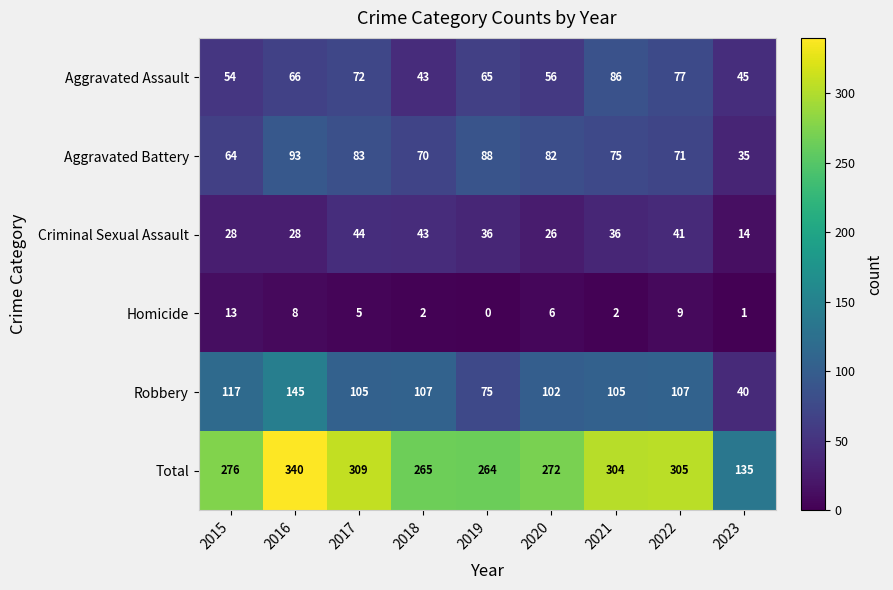

How many positive values does the Homicide series have?

8